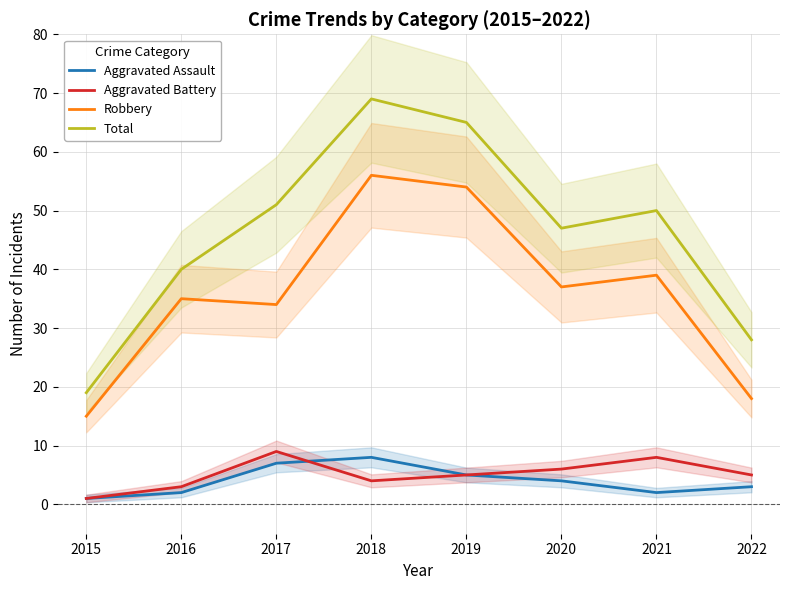

True or false: Total and Aggravated Battery intersect in this chart.

False